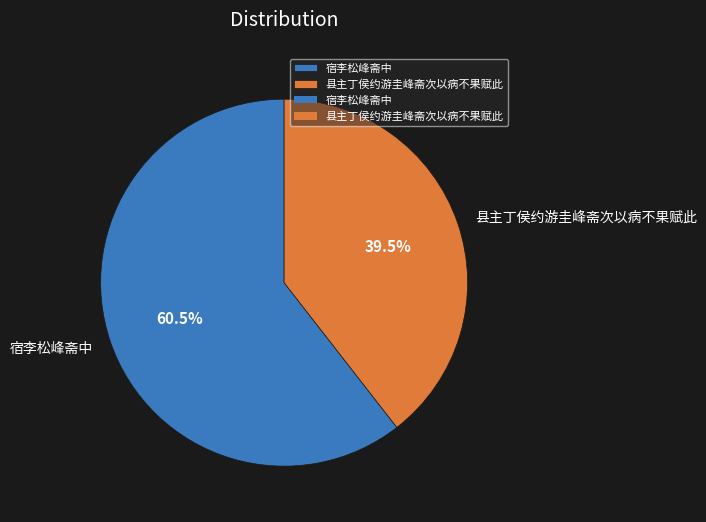

Combined, what portion of the pie is 宿李松峰斋中 and 县主丁侯约游圭峰斋次以病不果赋此?

100.0%